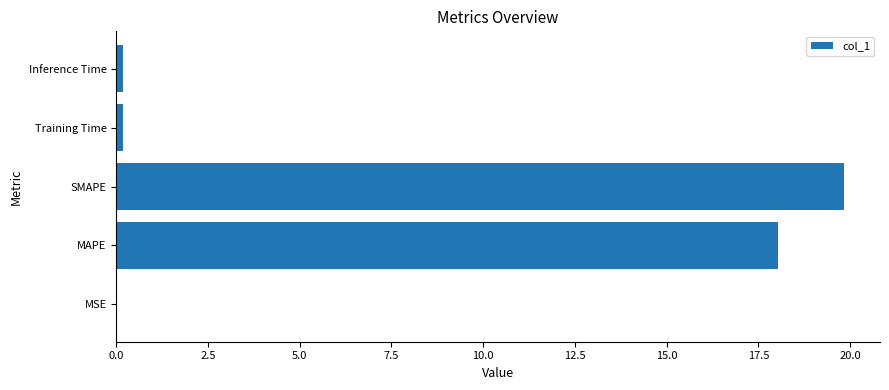

What is the sum of all values?

38.2